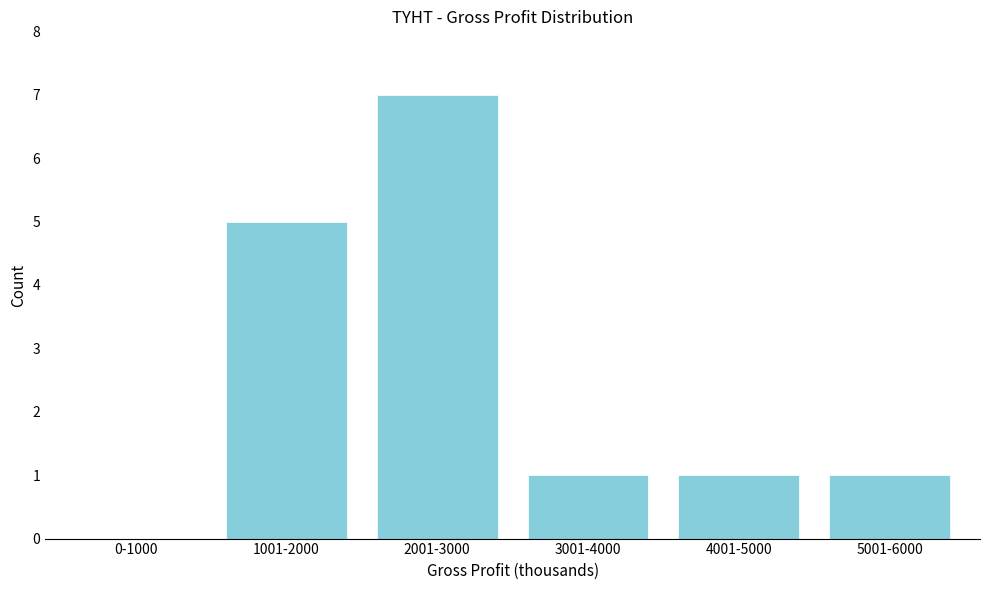

Reading right to left, what are all the values shown in this chart?

5001-6000=1	4001-5000=1	3001-4000=1	2001-3000=7	1001-2000=5	0-1000=0